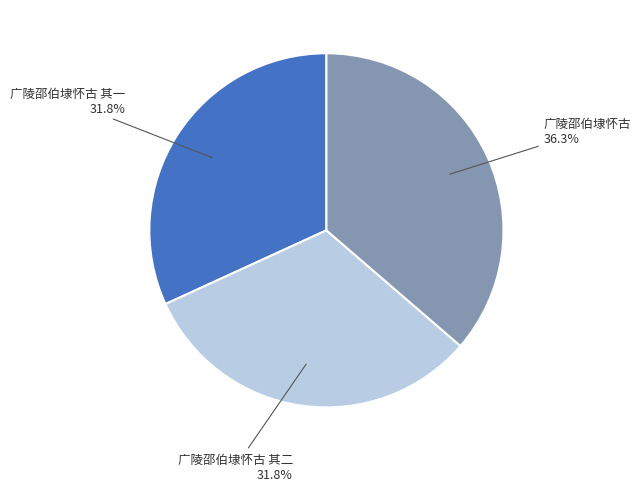

Does any single category account for the majority?

No